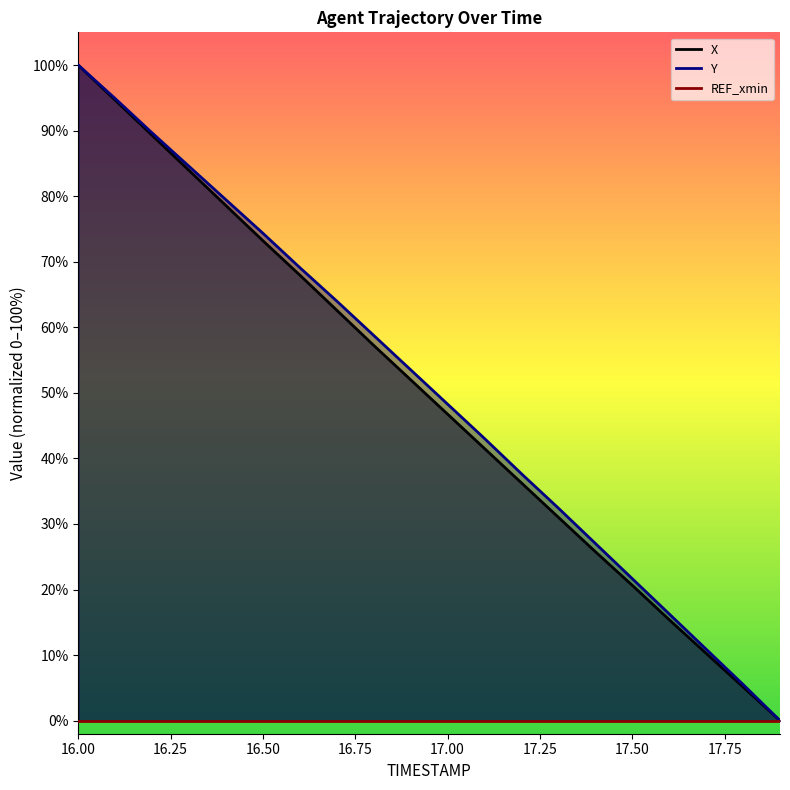

What value does the Y series have at 17.4?

27.0